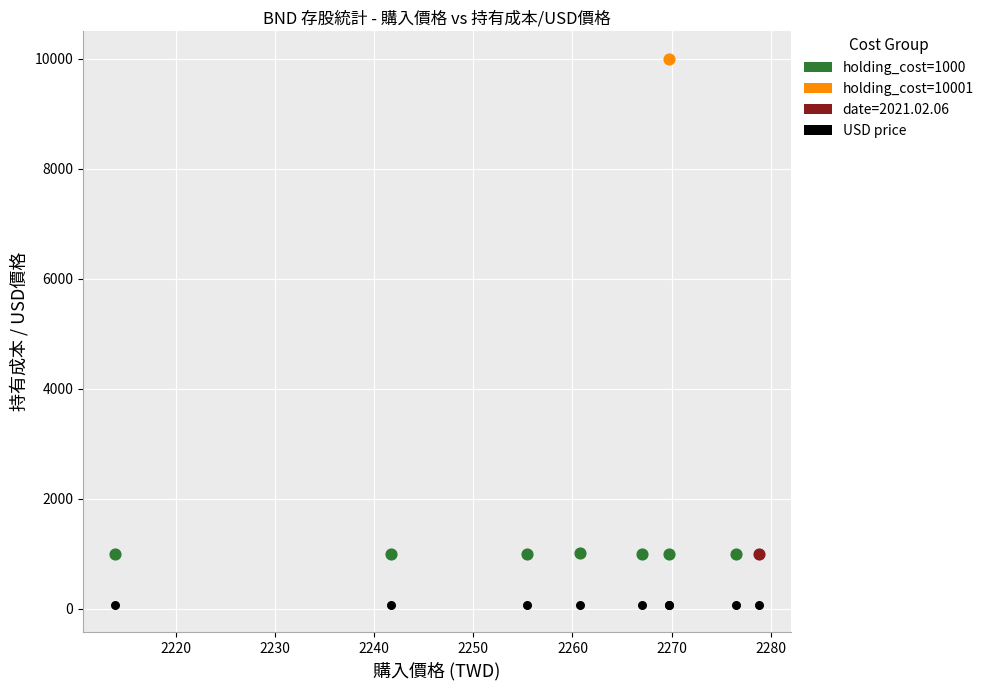

What are all the series names shown in the legend?

holding_cost=1000, holding_cost=10001, date=2021.02.06, USD price